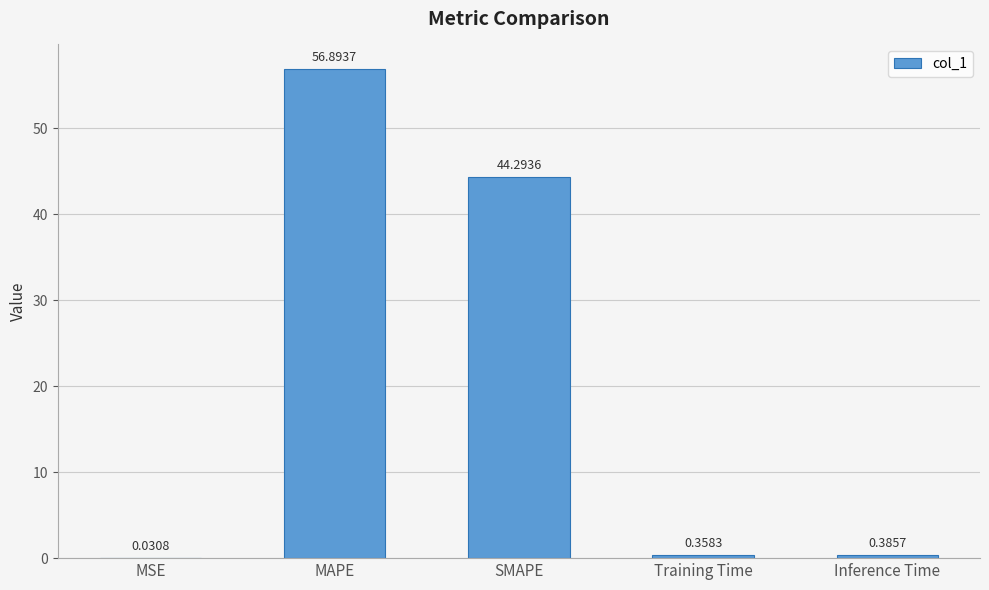

What is the change in value from MAPE to SMAPE?

-12.6